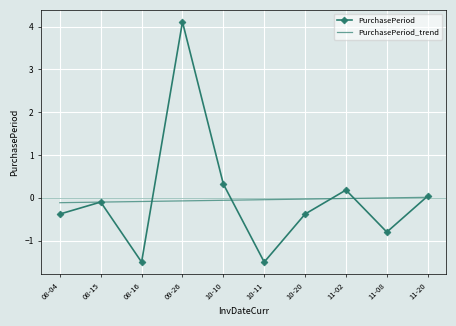

Is the value of PurchasePeriod_trend at 09-26 greater than the value of PurchasePeriod at 08-16?

Yes